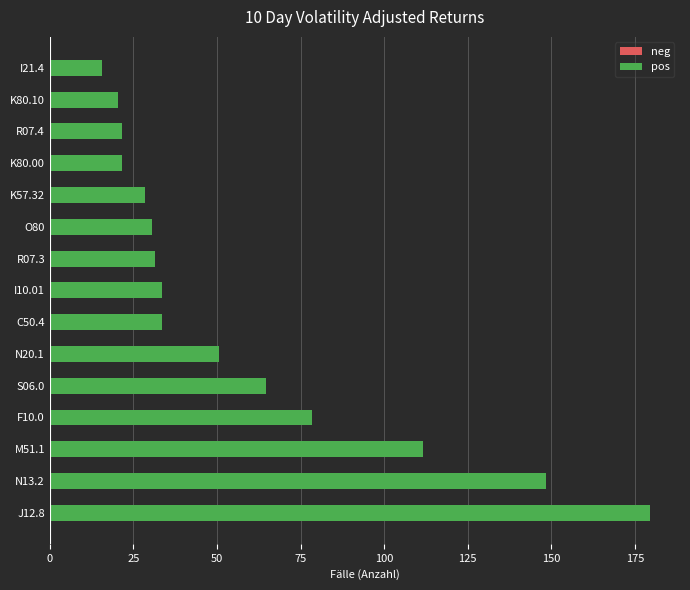

Reading top to bottom, extract all data points from this chart.

I21.4=15.5	K80.10=20.5	R07.4=21.5	K80.00=21.5	K57.32=28.5	O80=30.5	R07.3=31.5	I10.01=33.5	C50.4=33.5	N20.1=50.5	S06.0=64.5	F10.0=78.5	M51.1=111.5	N13.2=148.5	J12.8=179.5